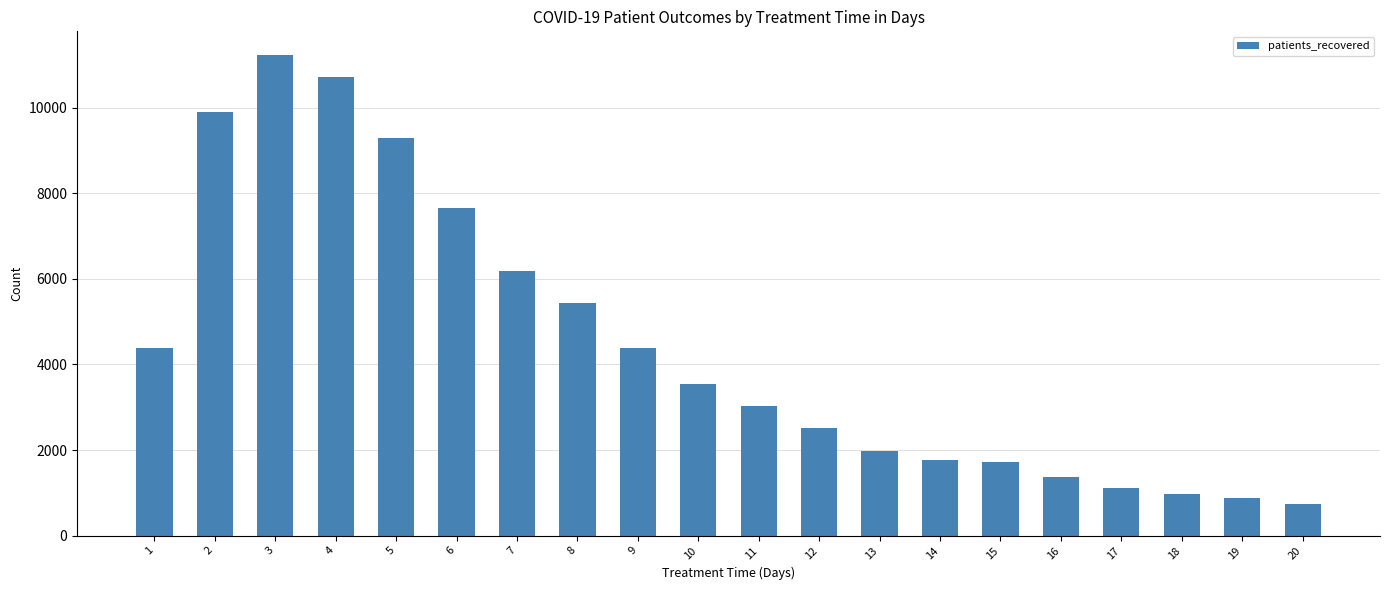

What is the difference between the maximum and minimum values?

10473